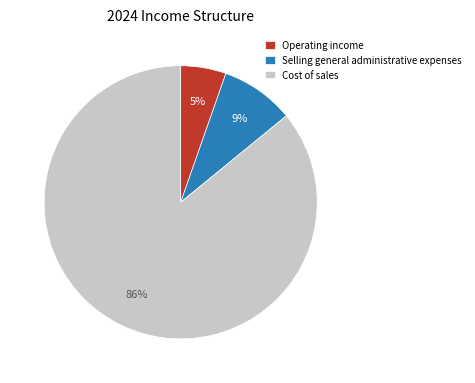

Rank the categories by value from lowest to highest.

Operating income, Selling general administrative expenses, Cost of sales